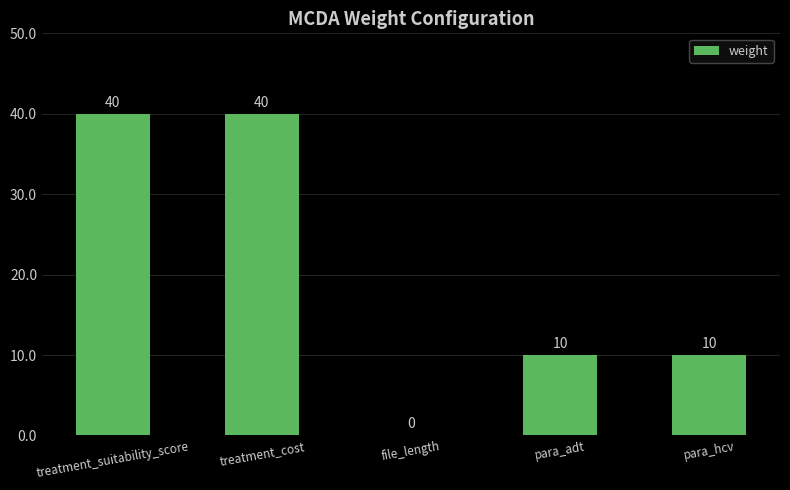

True or false: the data shows 16 at para_hcv.

False